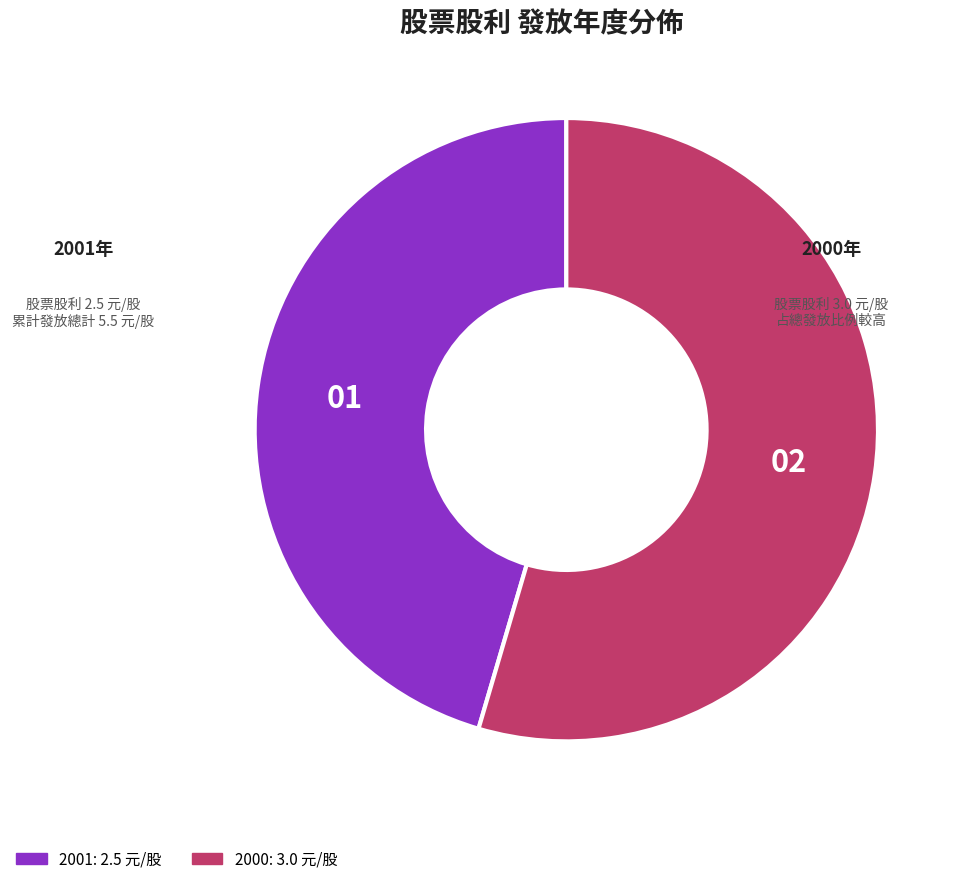

Which category has the biggest portion of the pie?

2000